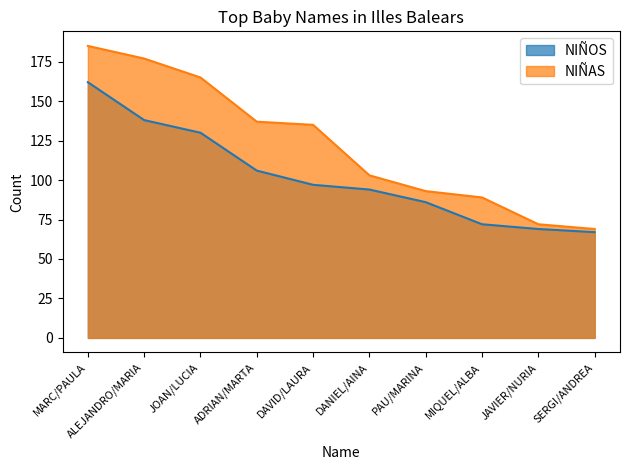

Which series has the largest range (max minus min)?

NIÑAS